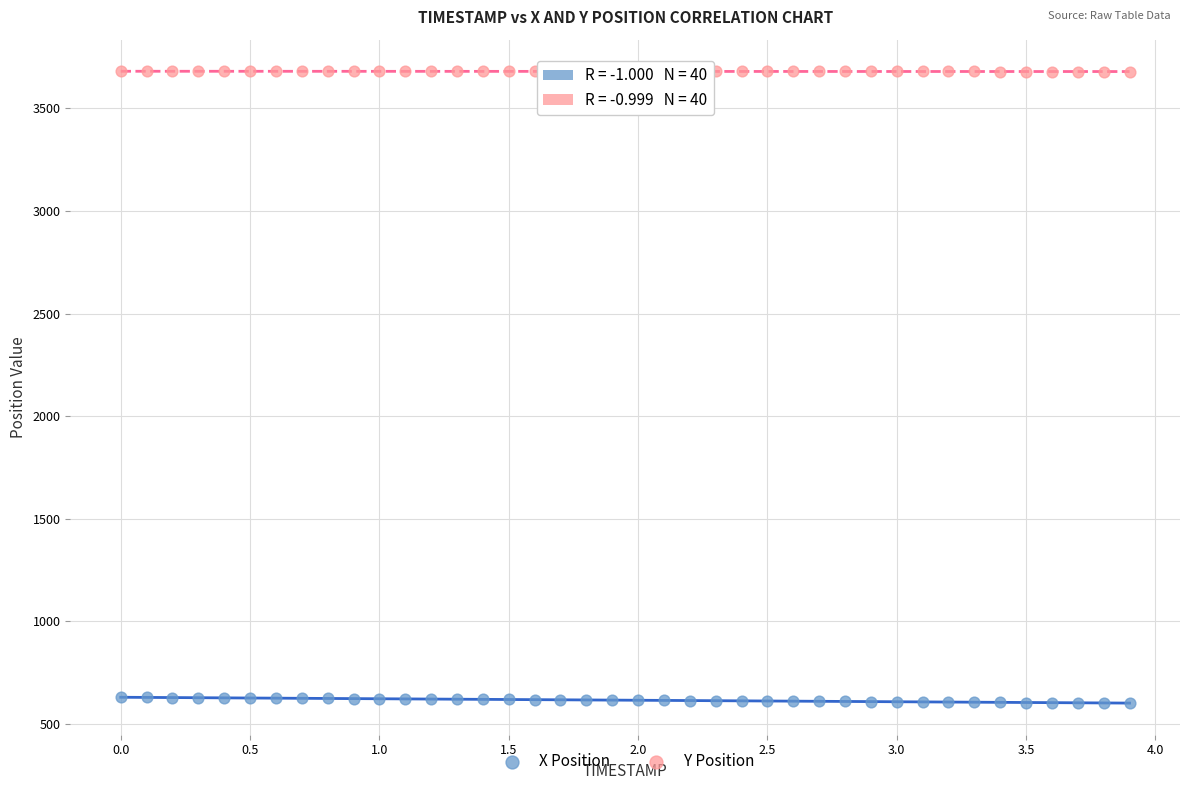

Across all data points, what is the range of X values (max minus min)?

3.9